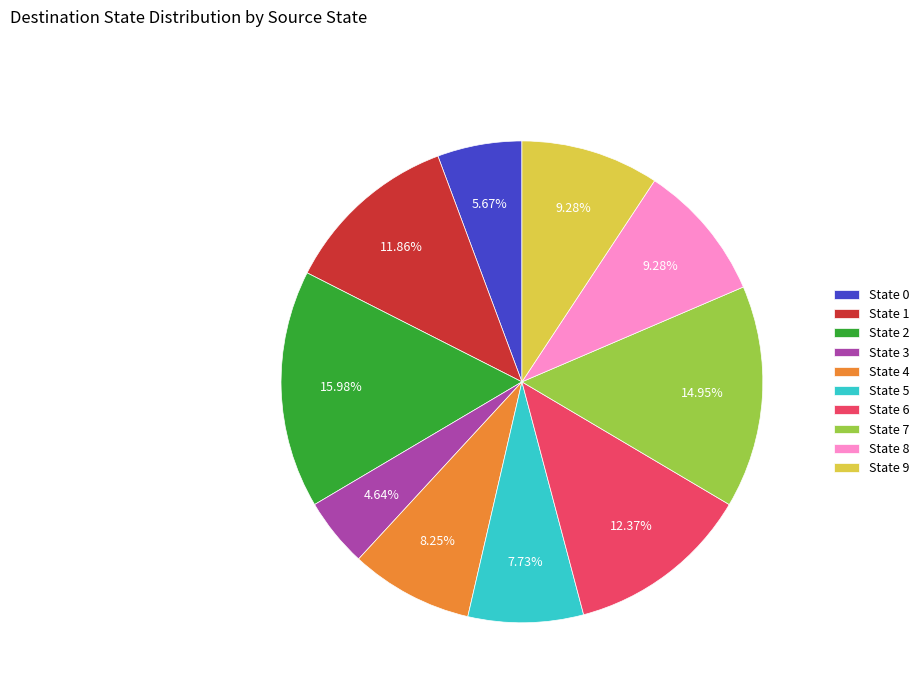

To the nearest percent, what percentage of the pie is State 0?

6%